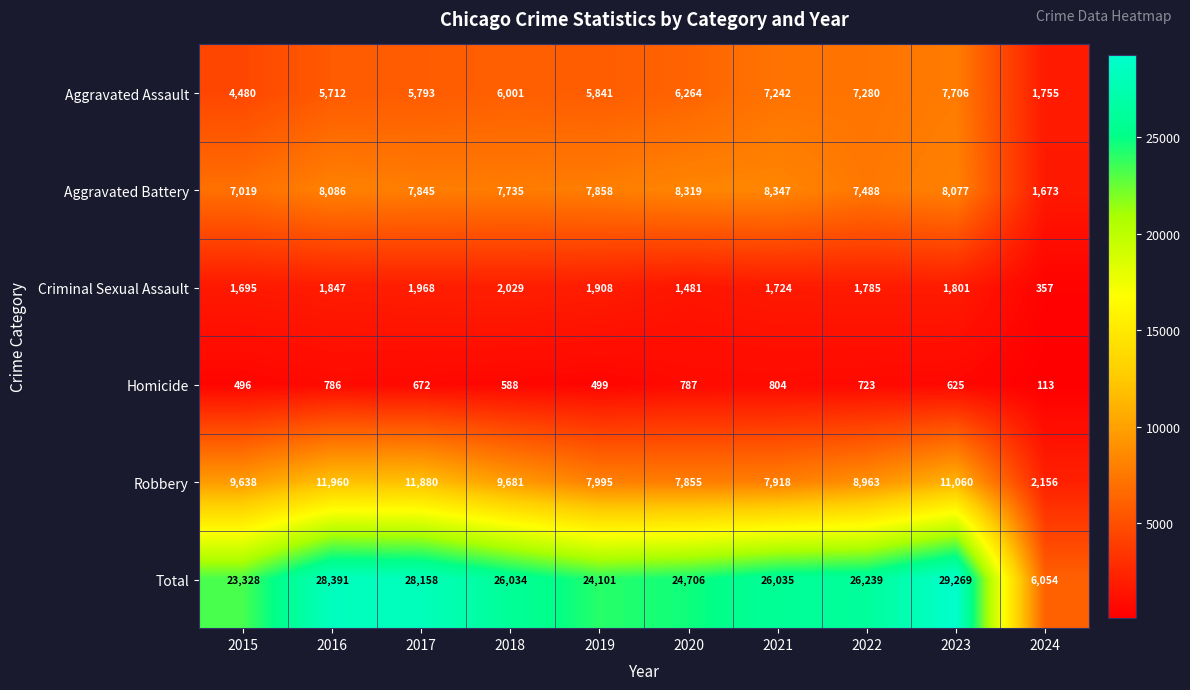

True or false: Total has a value of 6440 at 2021.

False